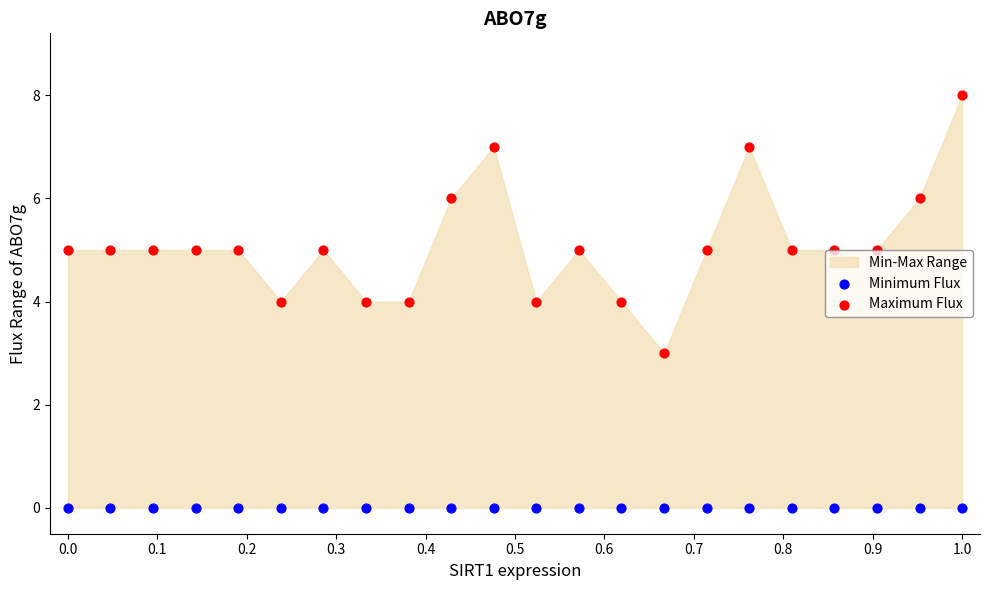

Which series contains the highest Y value?

Maximum Flux